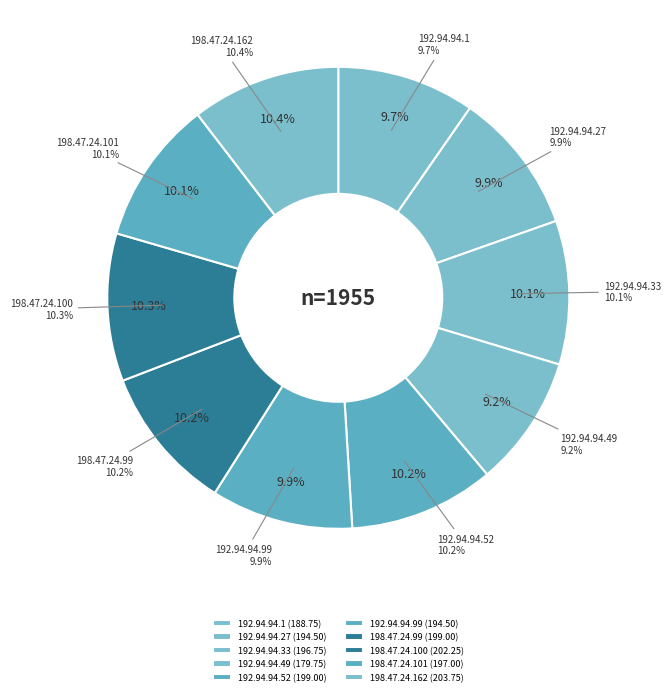

Rank the categories by value from highest to lowest.

198.47.24.162, 198.47.24.100, 192.94.94.52, 198.47.24.99, 198.47.24.101, 192.94.94.33, 192.94.94.27, 192.94.94.99, 192.94.94.1, 192.94.94.49